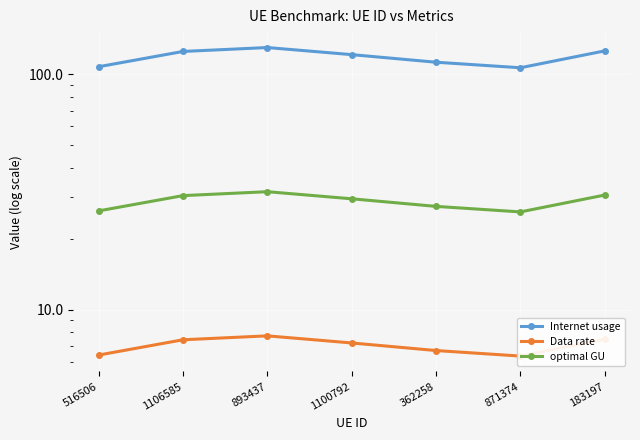

Rank the categories by Data rate value from highest to lowest.

893437, 183197, 1106585, 1100792, 362258, 516506, 871374